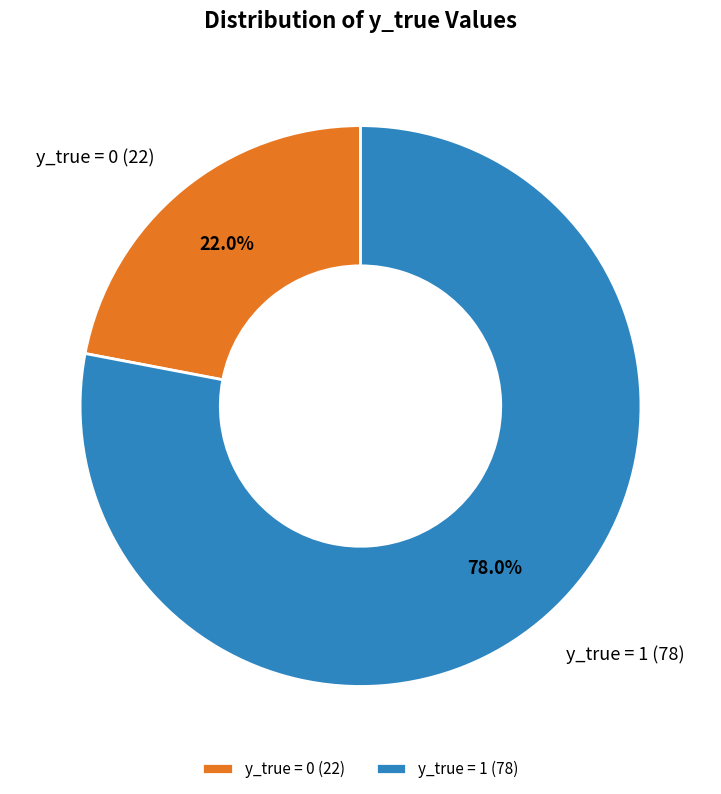

Which category has the biggest portion of the pie?

y_true = 1